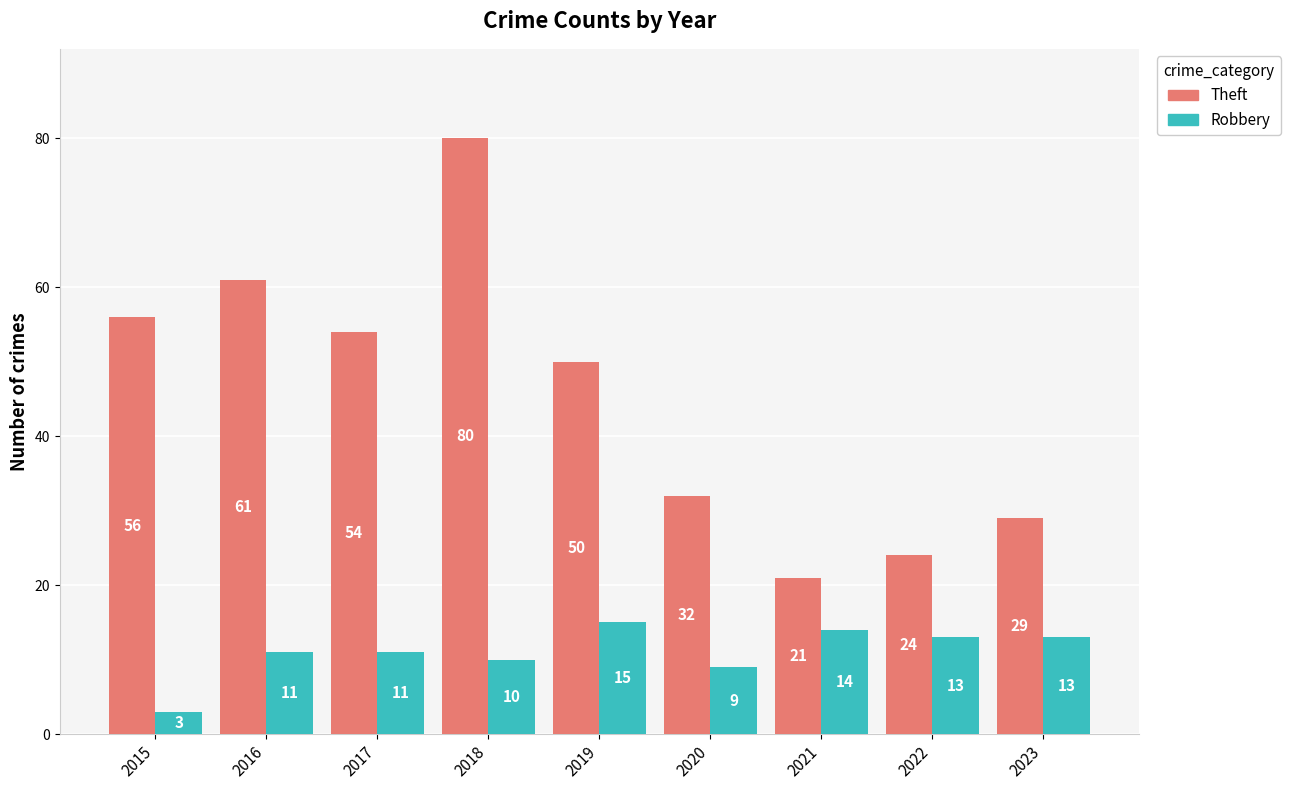

The Robbery series shows 13 at 2022. True or false?

True